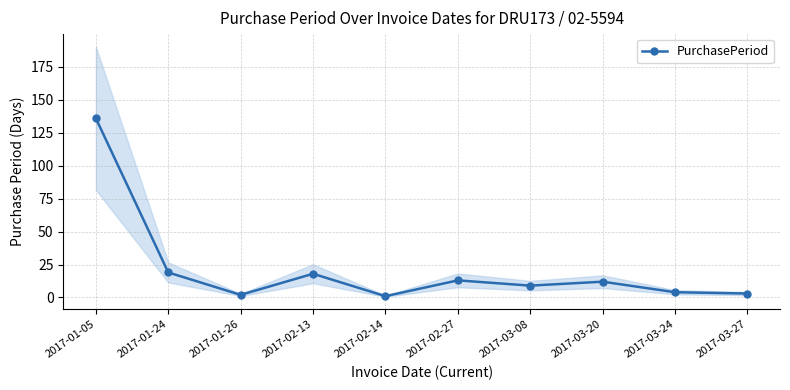

Approximately how many times larger is the value at 2017-01-26 compared to 2017-03-20?

0.2